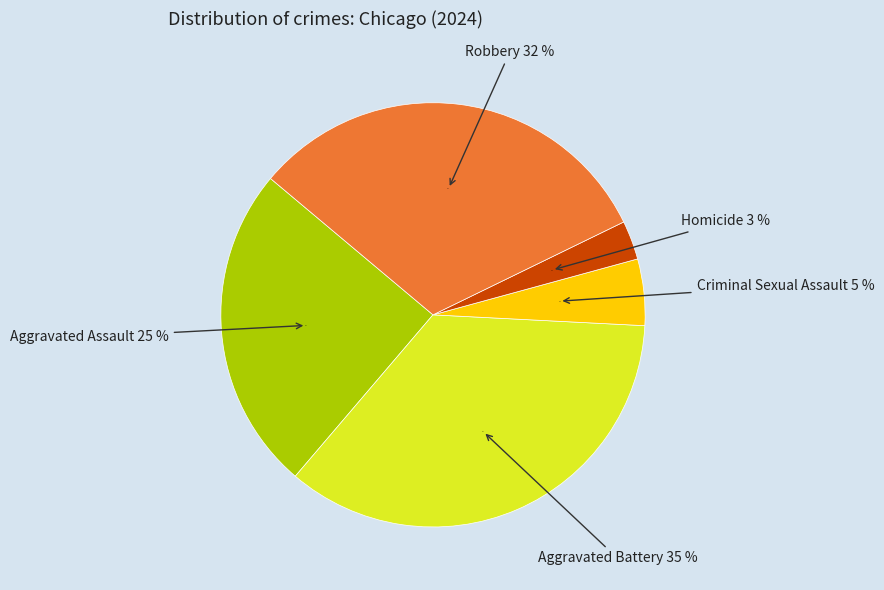

What percentage is NOT represented by Criminal Sexual Assault?

94.9%